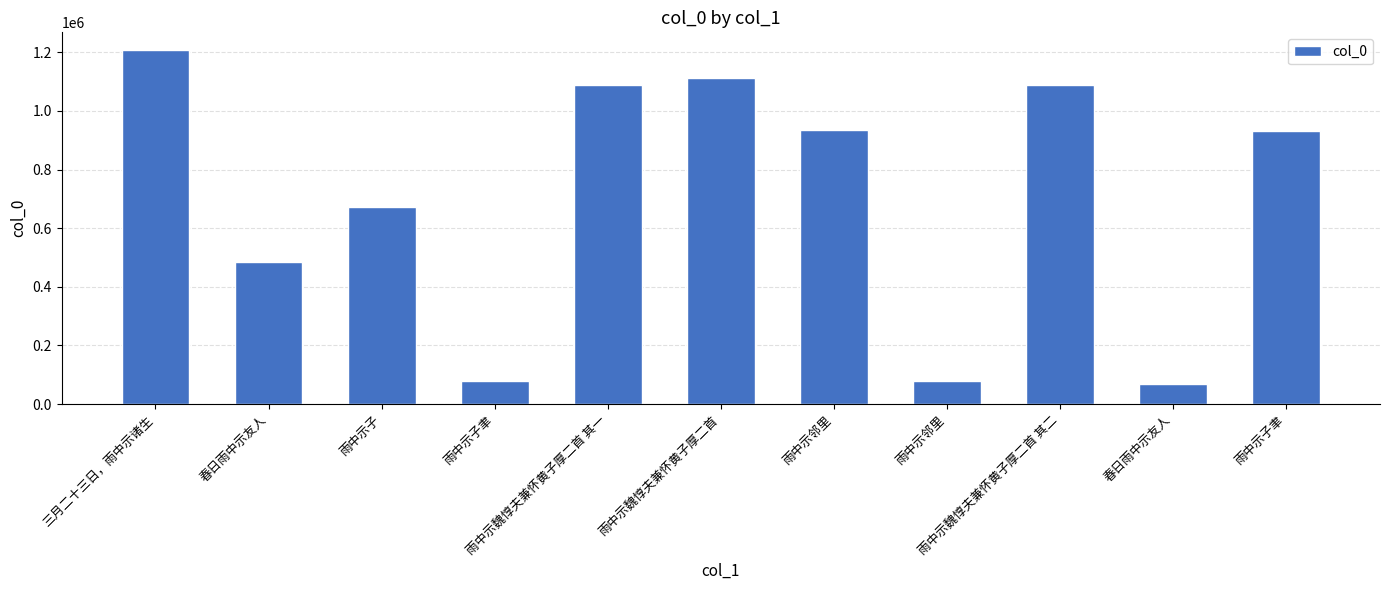

Are the bars horizontal?

No